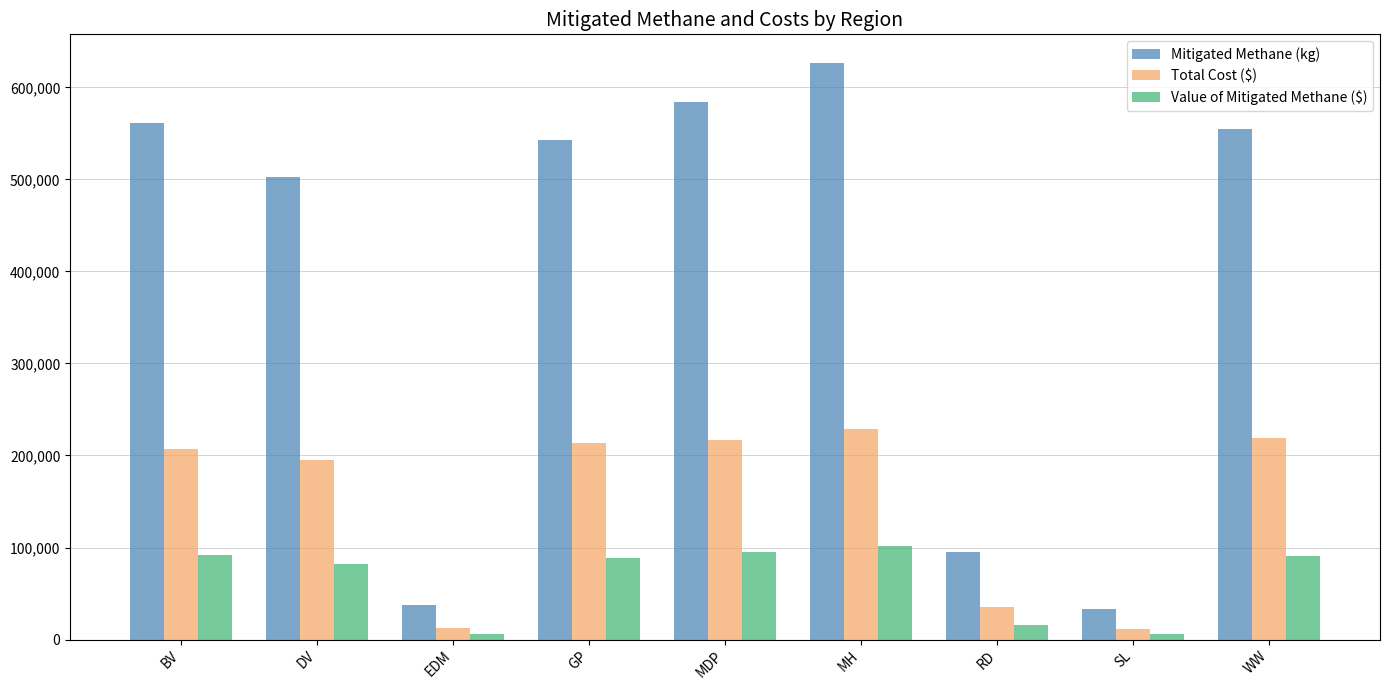

Does the chart contain stacked bars?

No